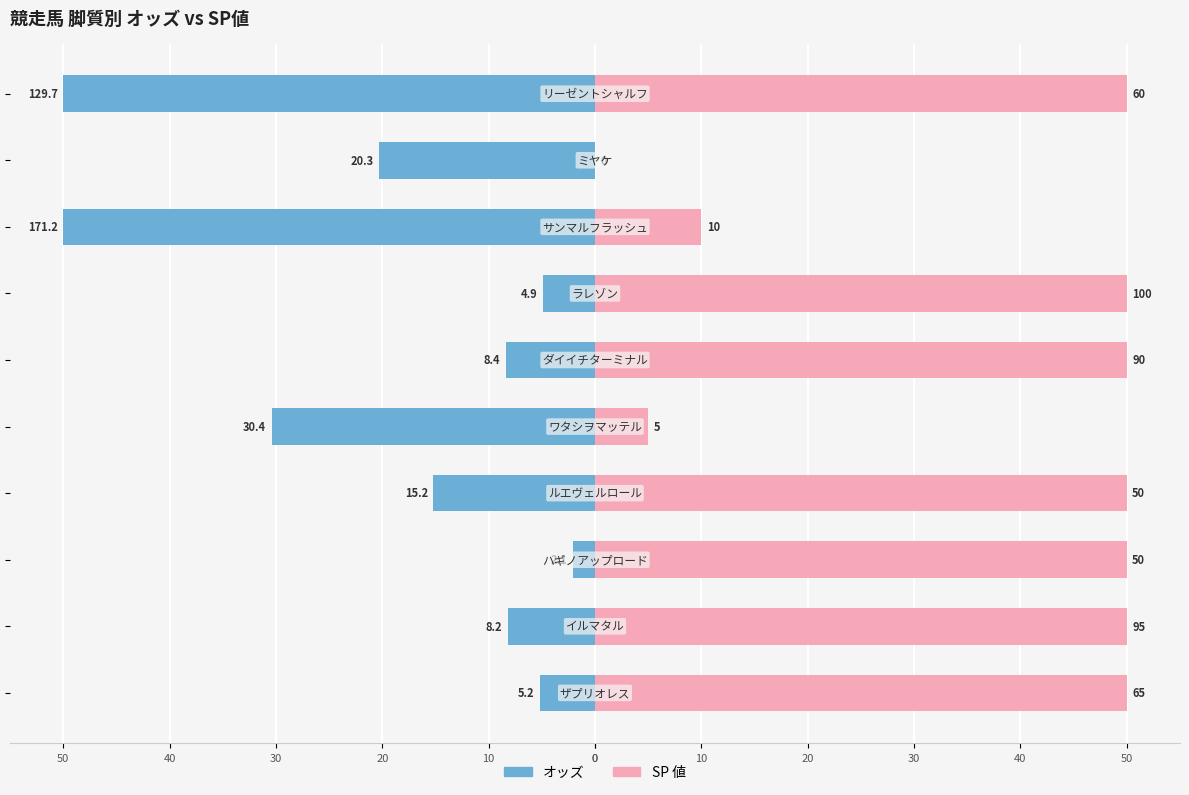

Count the number of data series in this chart.

2